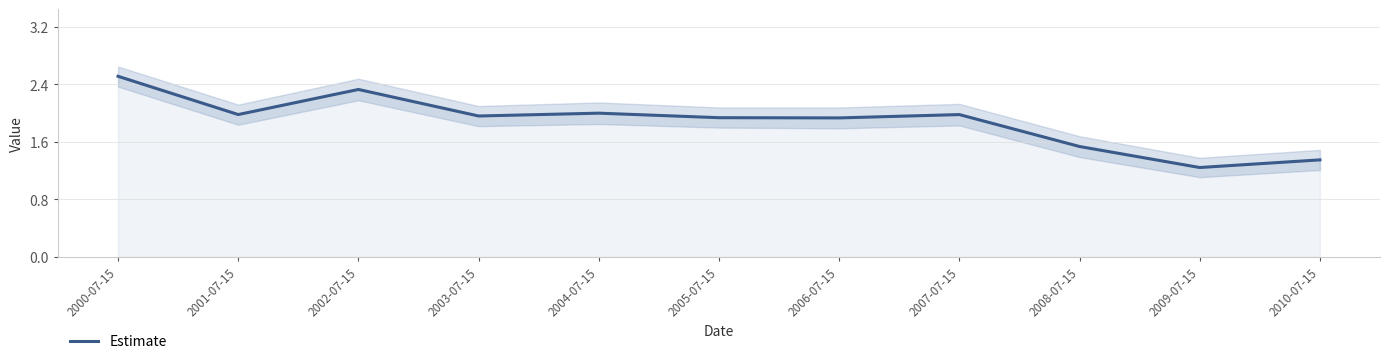

What is the greatest value displayed?

2.5